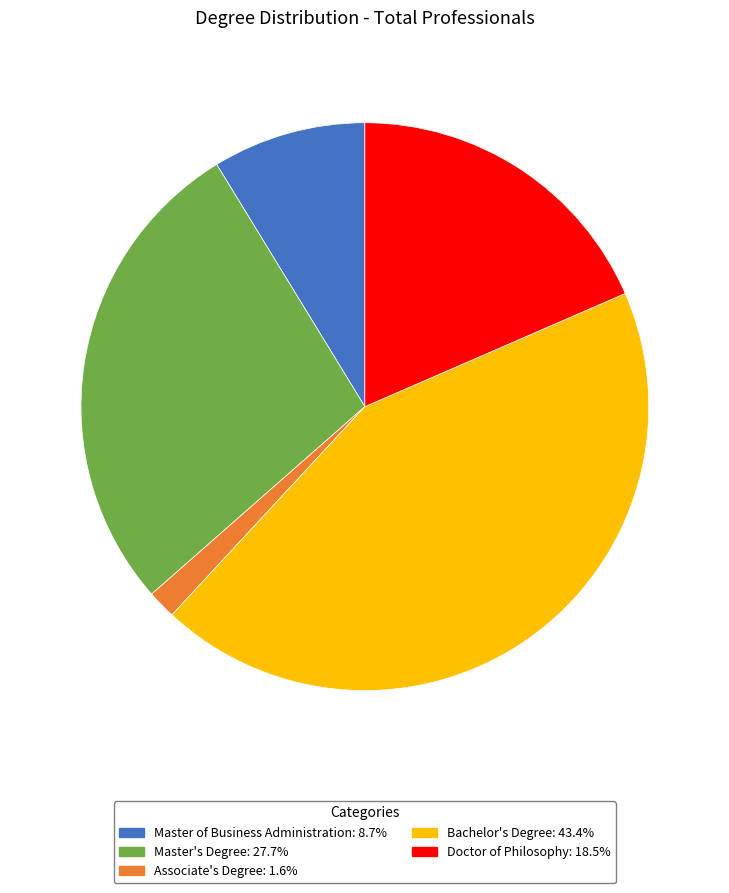

Is there any slice that represents more than half of the pie?

No